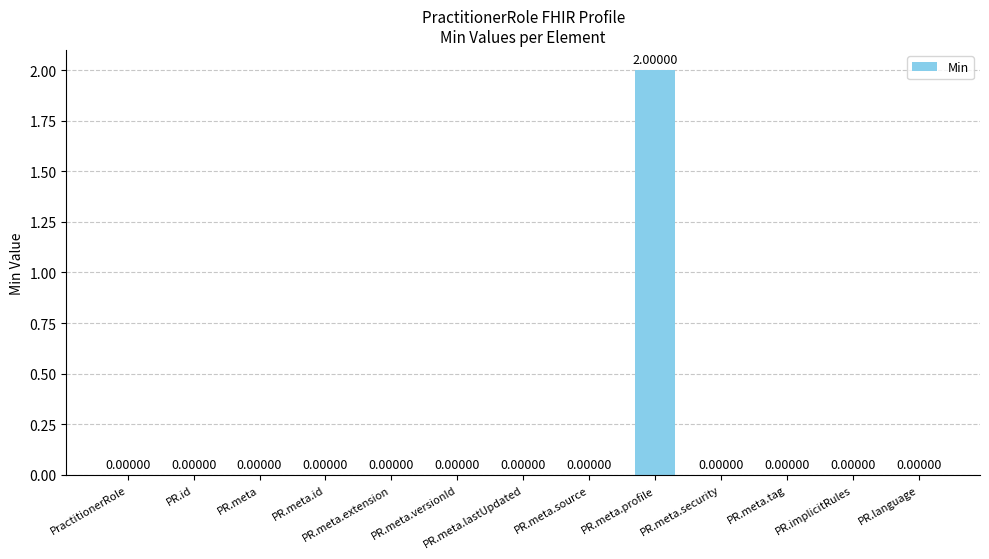

True or false: the data shows 0 at PractitionerRole.

True